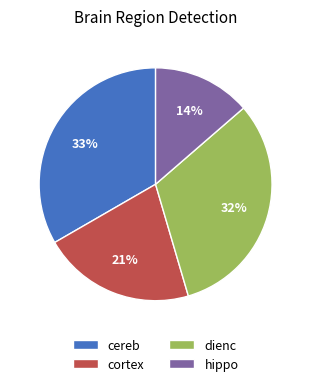

The cortex slice represents 21% of the pie. True or false?

True